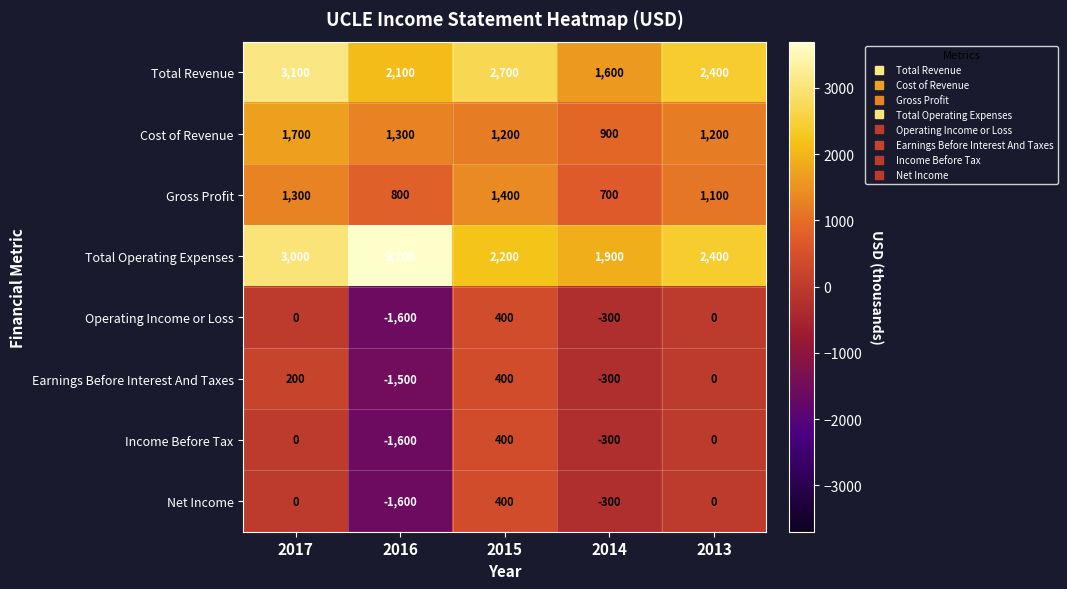

What is the approximate value of Cost of Revenue at 2017, to the nearest 10?

1700